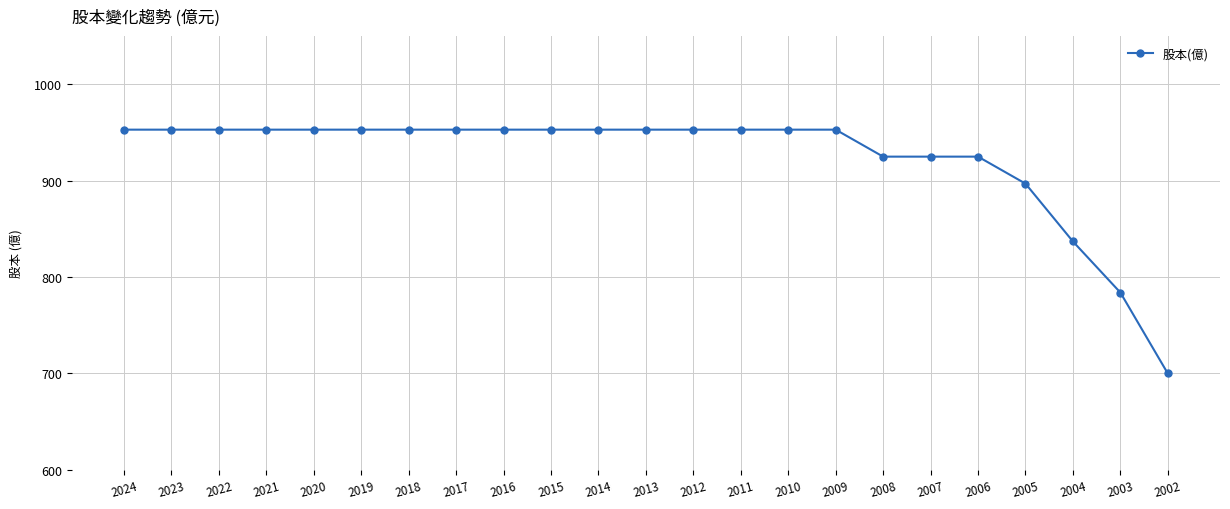

True or false: the data shows 1567 at 2005.

False